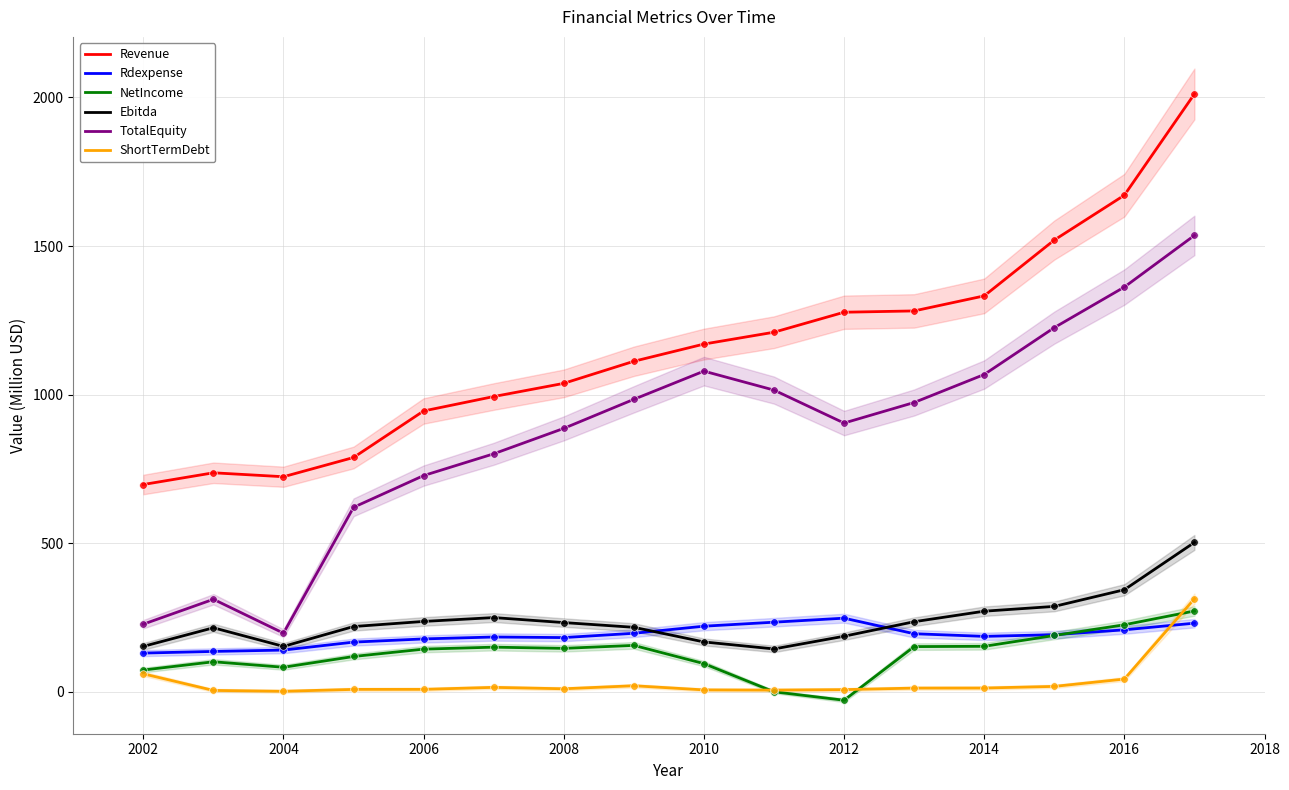

Which series contains the highest Y value?

Revenue